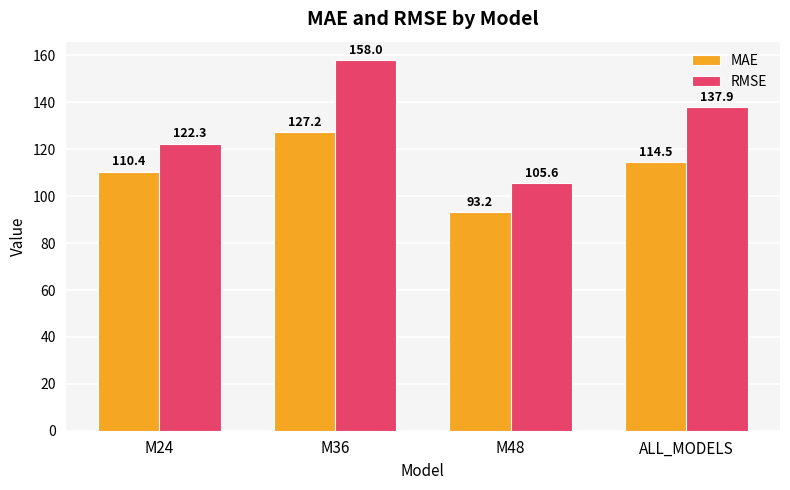

What is the minimum value shown in the chart?

93.2